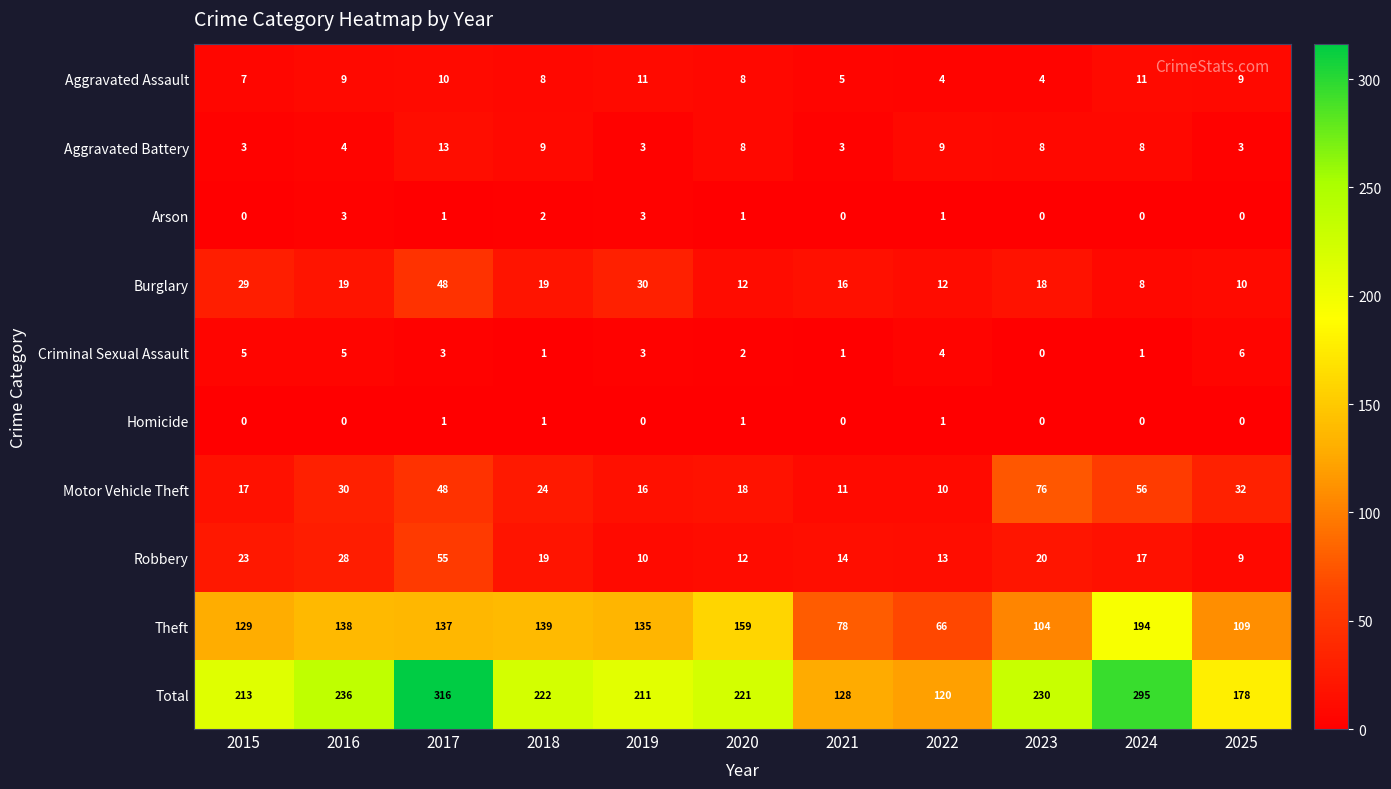

What is the difference between the Motor Vehicle Theft values at 2022 and 2023?

66